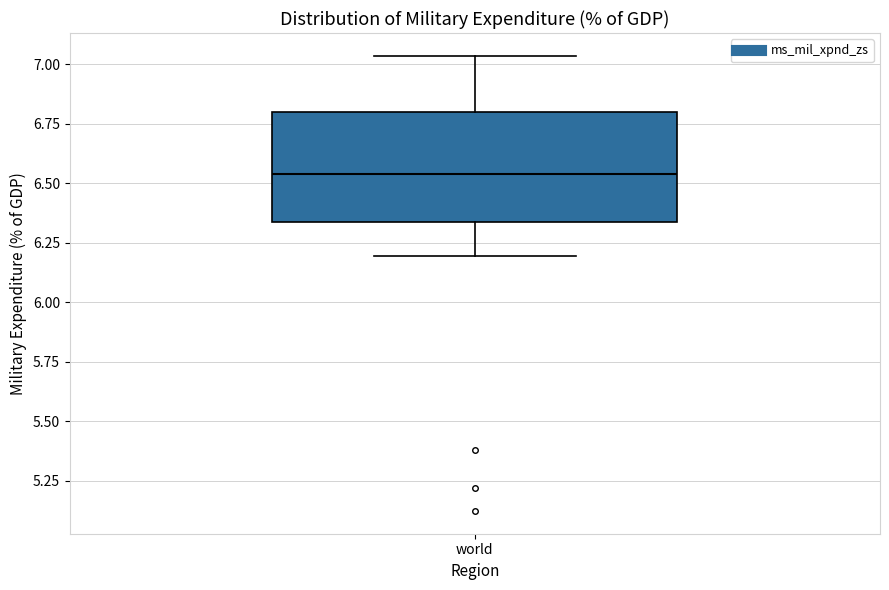

Where is the lower edge of the box for world on the y-axis? The values are not printed on the chart, so give them approximately, as read against the axis.

6.35